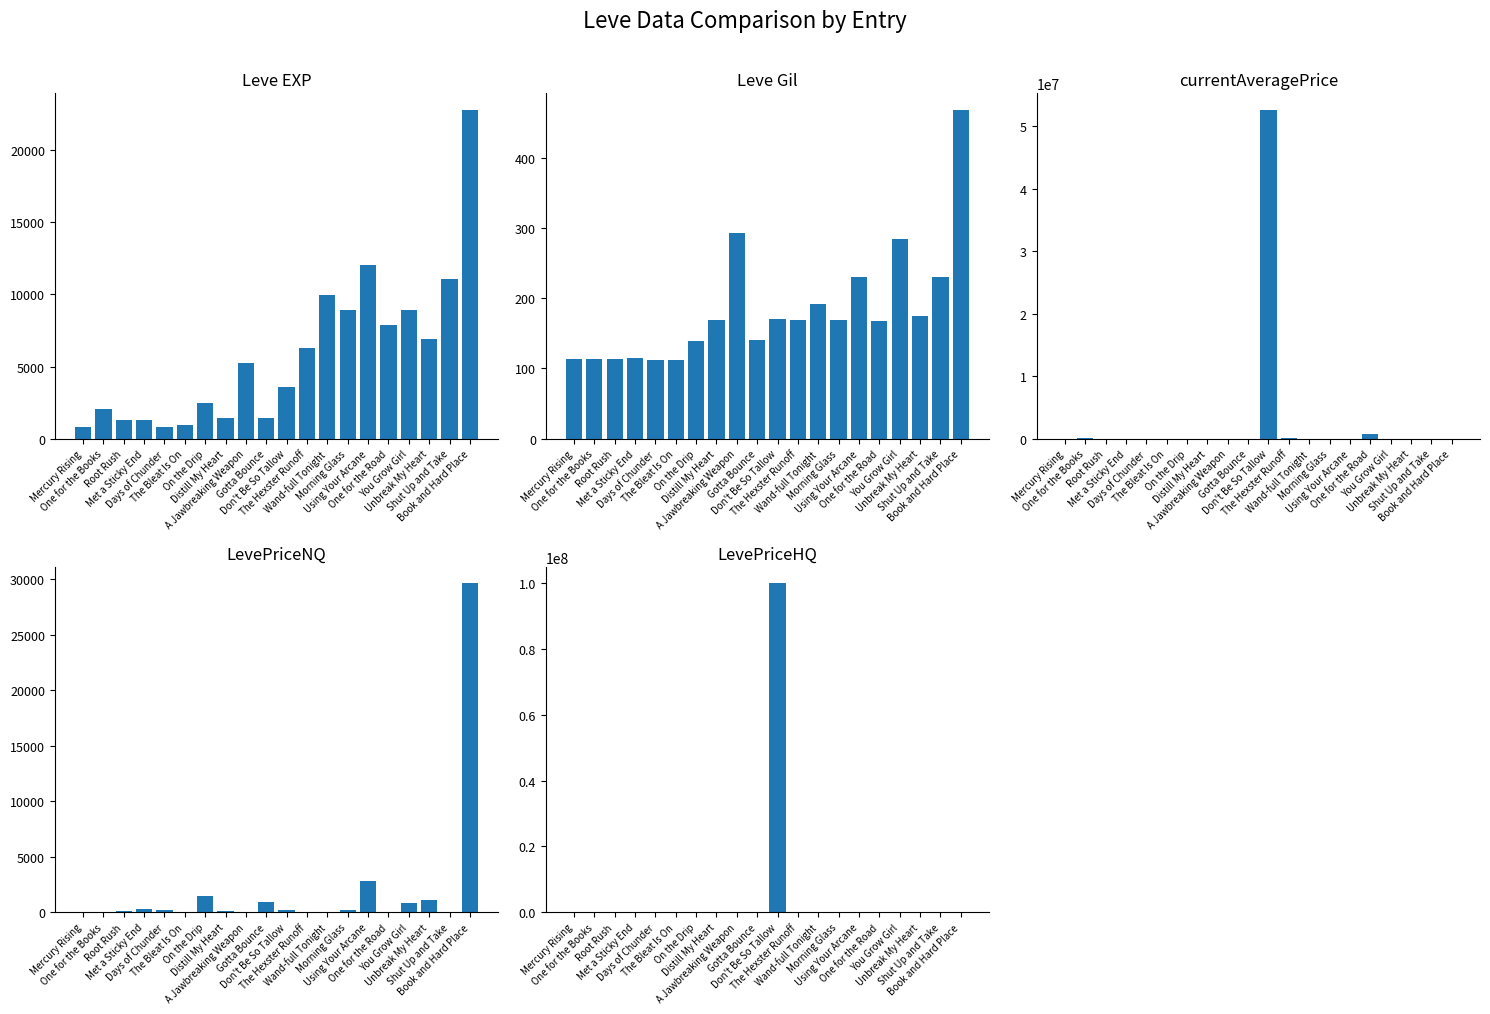

What is the value of the Leve Gil bar at the 17th from the left?

284